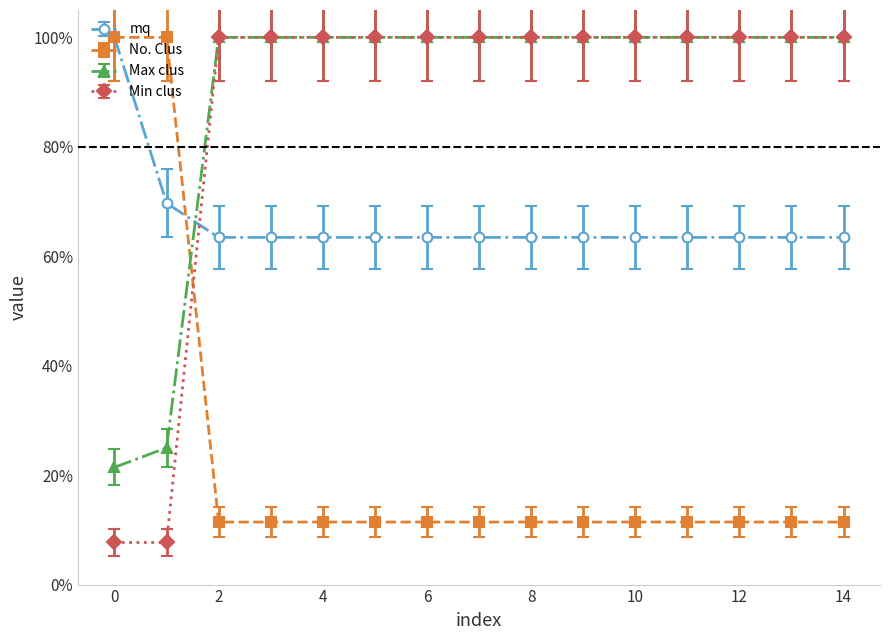

Which category has the highest value in the Max clus series?

2